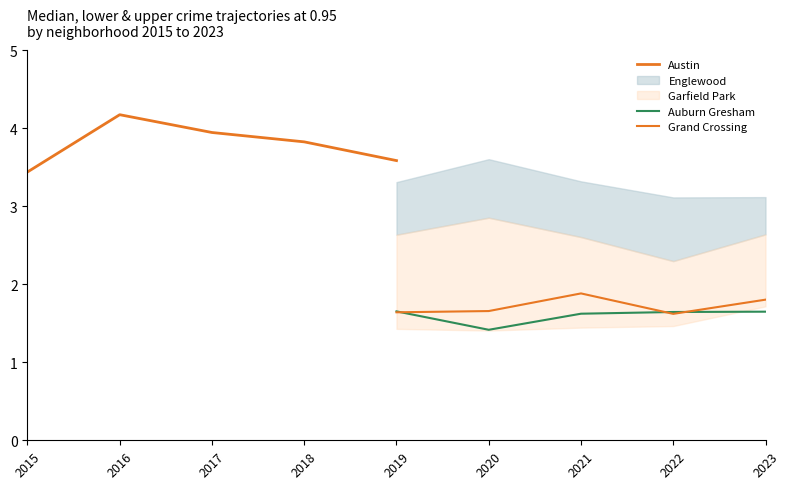

What is the difference between the second highest and minimum values in the Austin series?

0.5